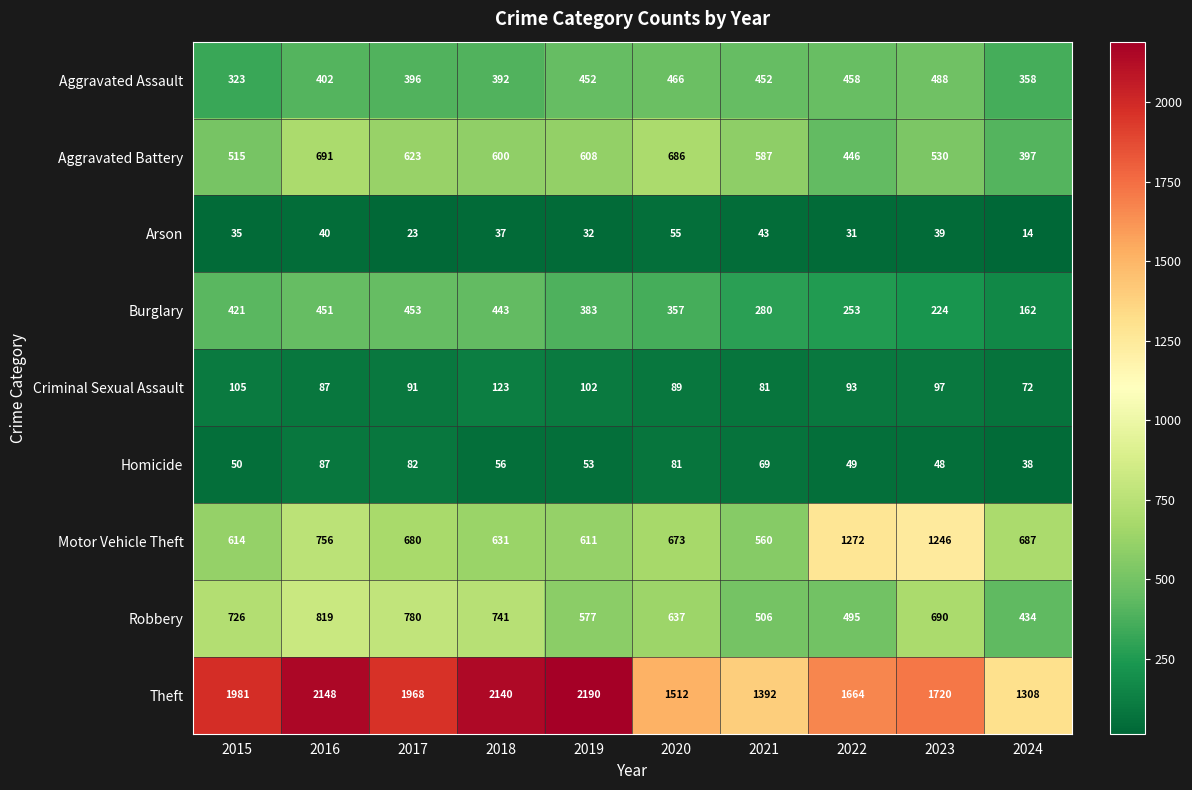

Which series has the widest spread of values?

Theft